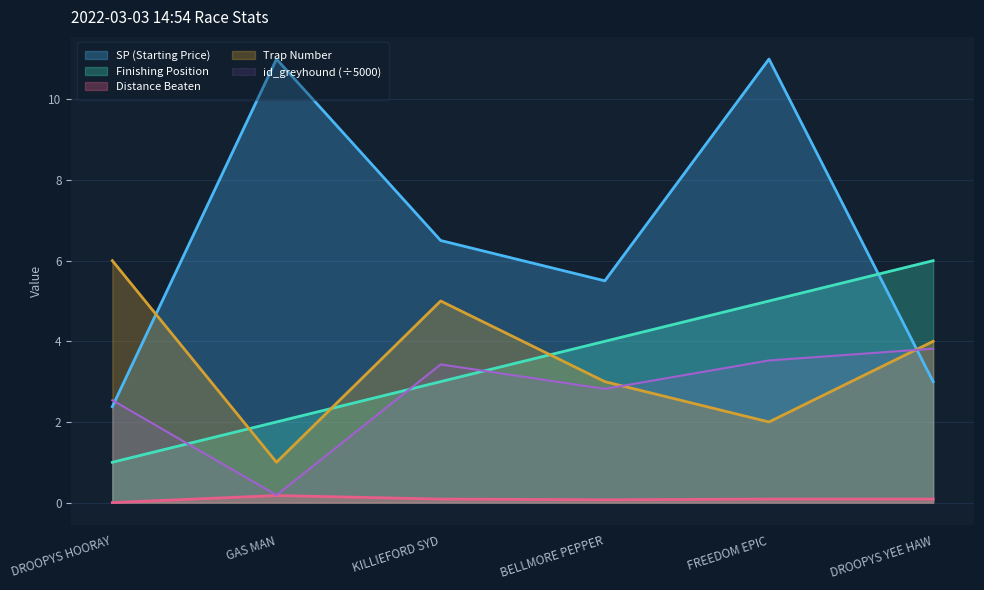

Between BELLMORE PEPPER and DROOPYS HOORAY, which is larger?

BELLMORE PEPPER